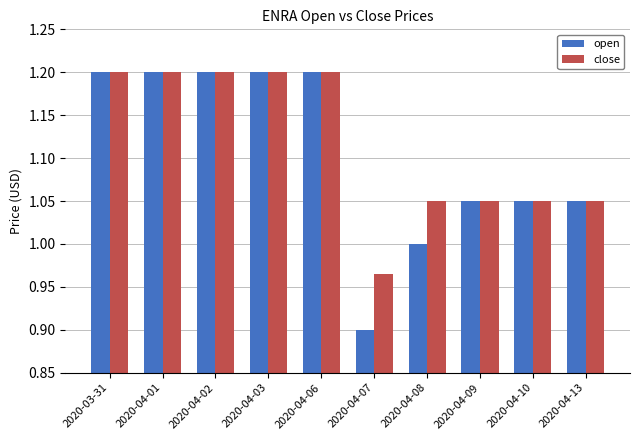

At which label does open reach its minimum?

2020-04-07